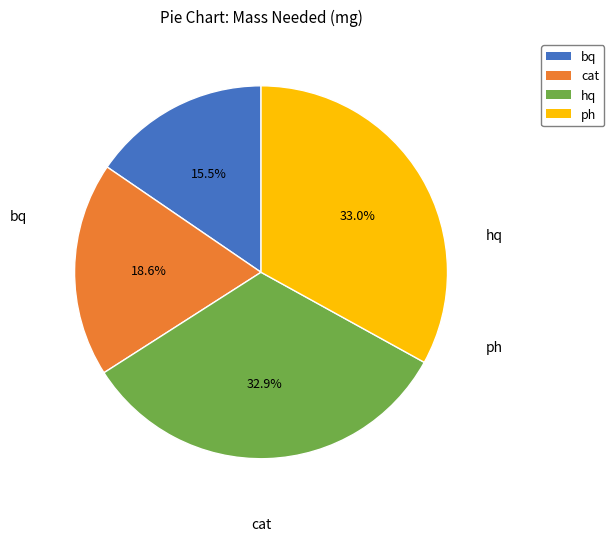

The hq slice represents 33% of the pie. True or false?

True